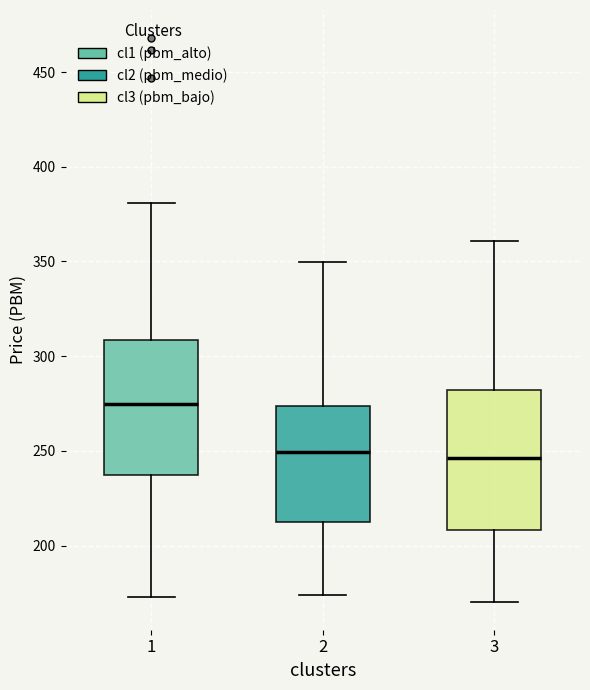

Where is the upper edge of the box at x = 3 on the y-axis? The values are not printed on the chart, so give them approximately, as read against the axis.

280